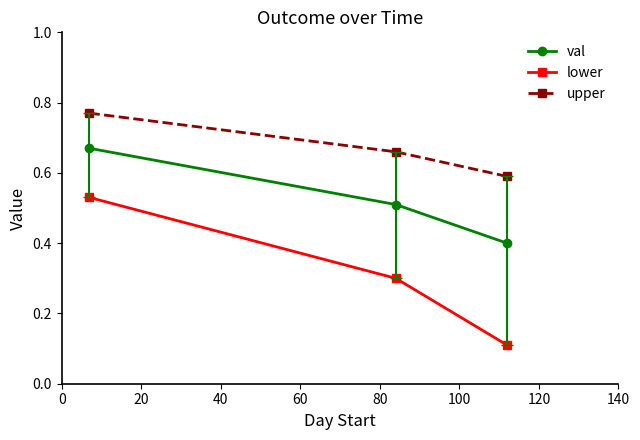

Which series has the widest spread of values?

lower